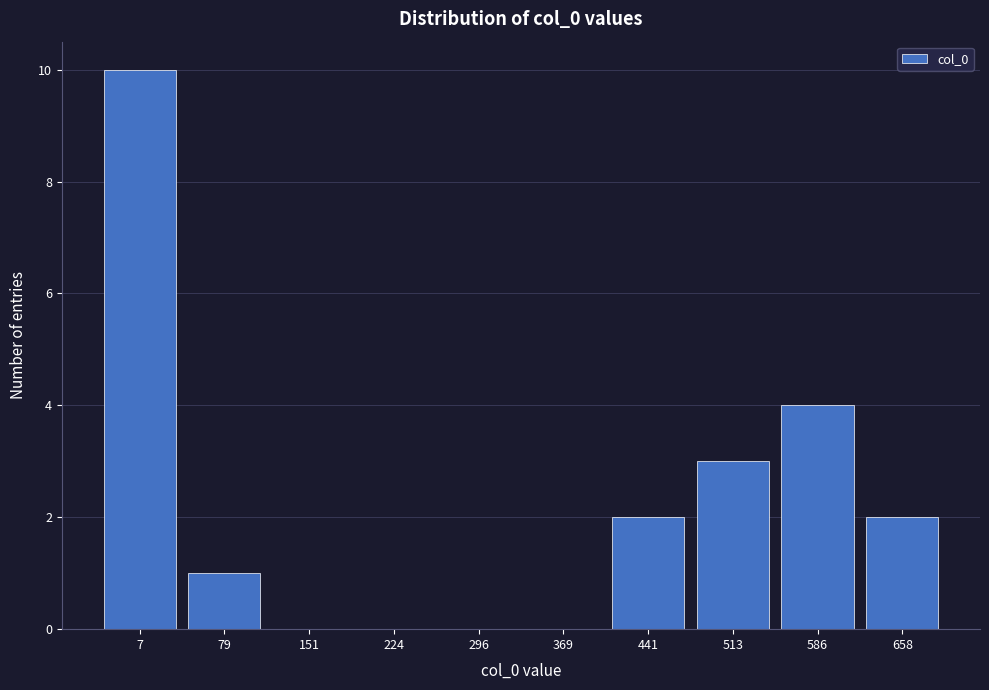

Reading left to right, what are all the values shown in this chart?

7=10	79=1	151=0	224=0	296=0	369=0	441=2	513=3	586=4	658=2